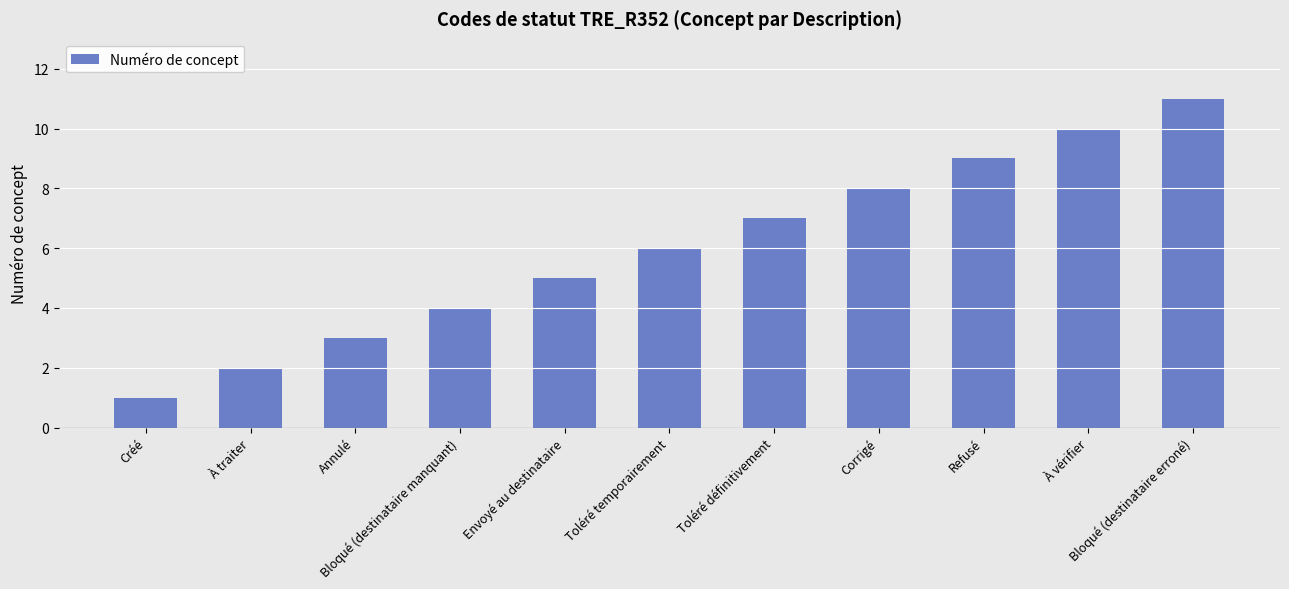

How many values are below 6?

5